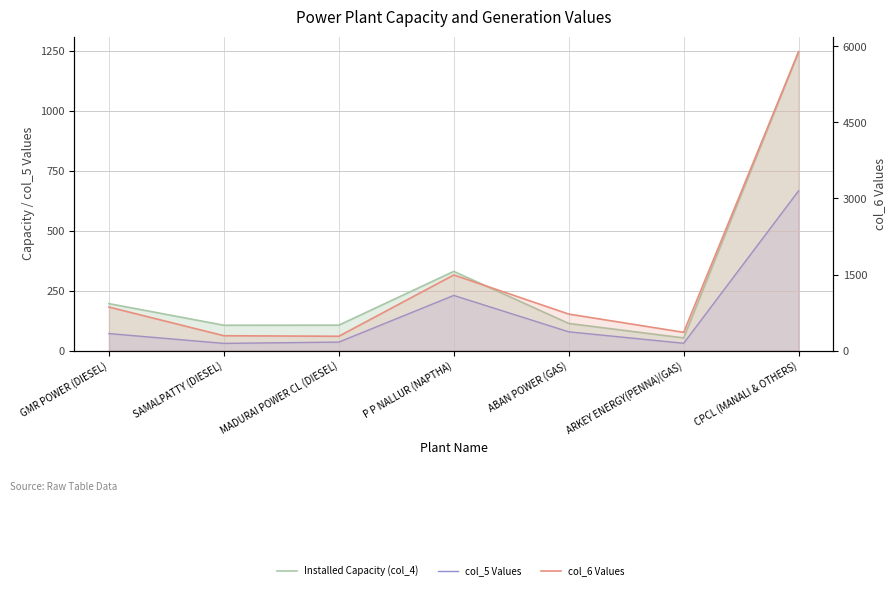

What is the label of the 1st point from the right?

CPCL (MANALI & OTHERS)